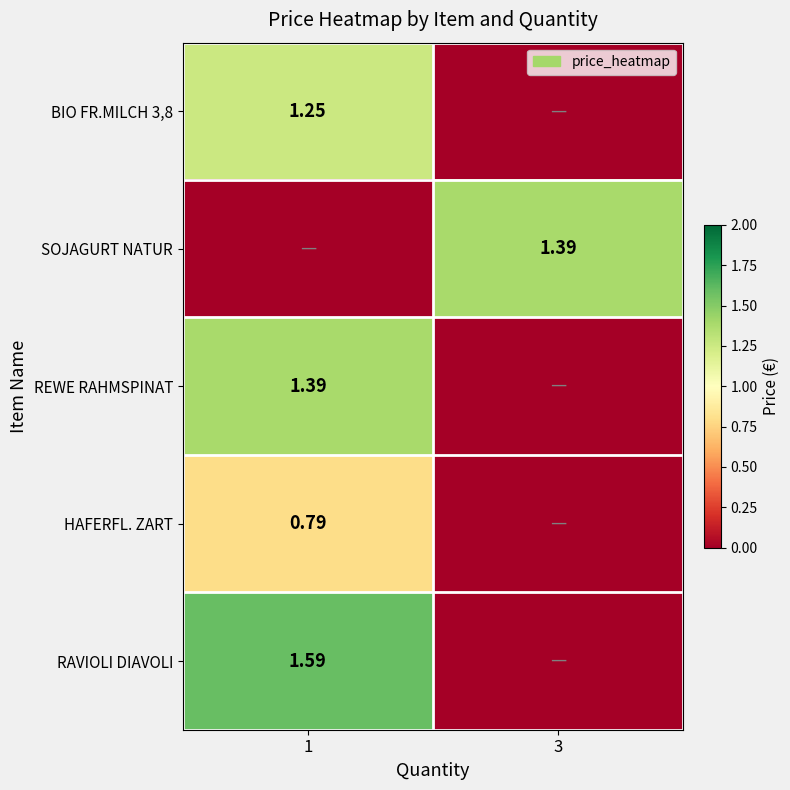

Is the value of REWE RAHMSPINAT at 1 greater than the value of BIO FR.MILCH 3,8 at 1?

Yes